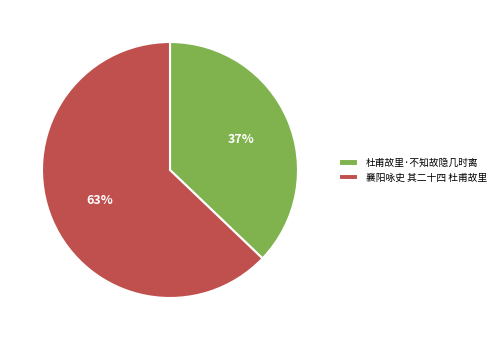

How many segments does this pie chart have?

2